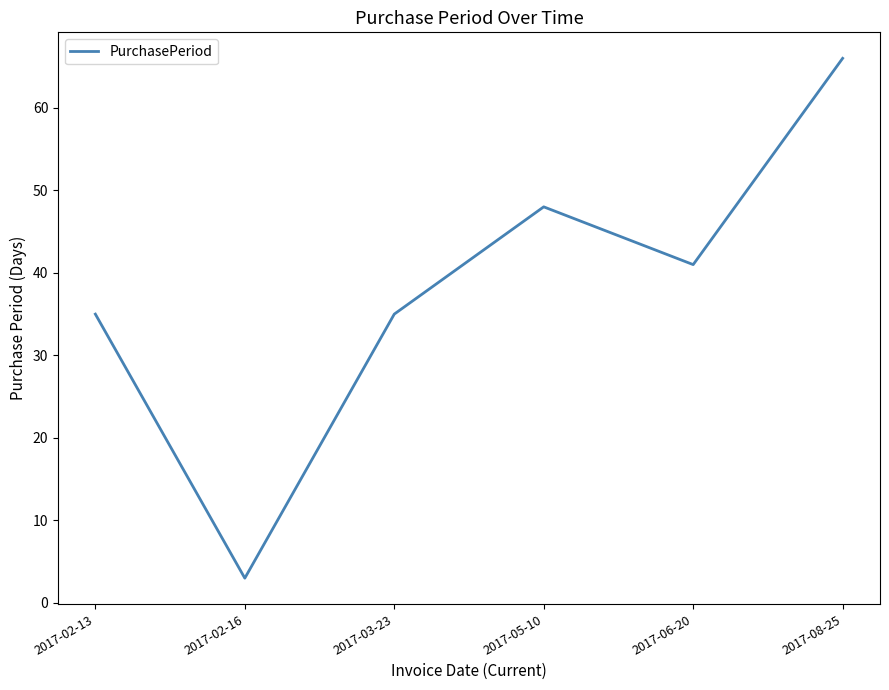

True or false: there are more than 1 points higher than both neighbors.

False